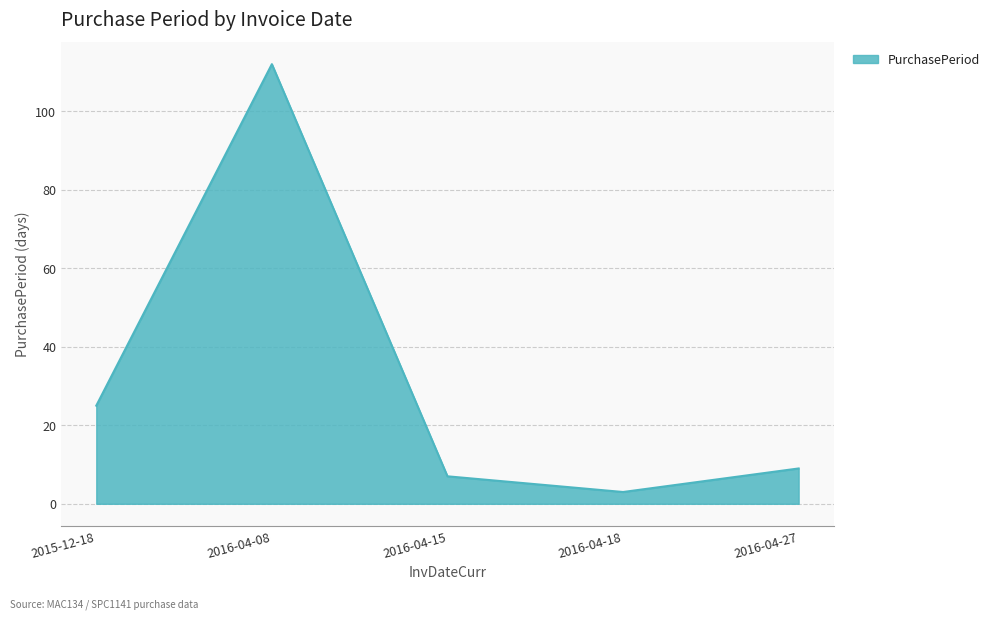

How many categories are shown in the chart?

5